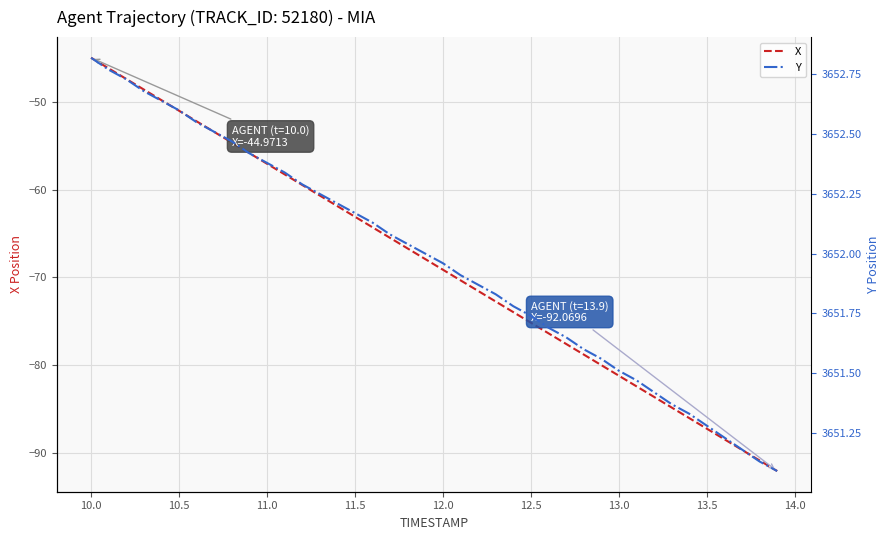

What is the difference between the maximum and minimum values in the Y series?

1.7